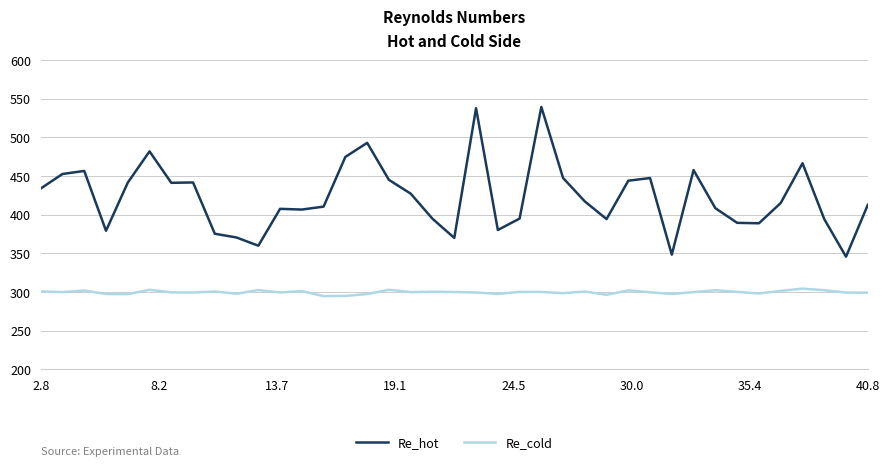

Which series has the largest total across all categories?

Re_hot